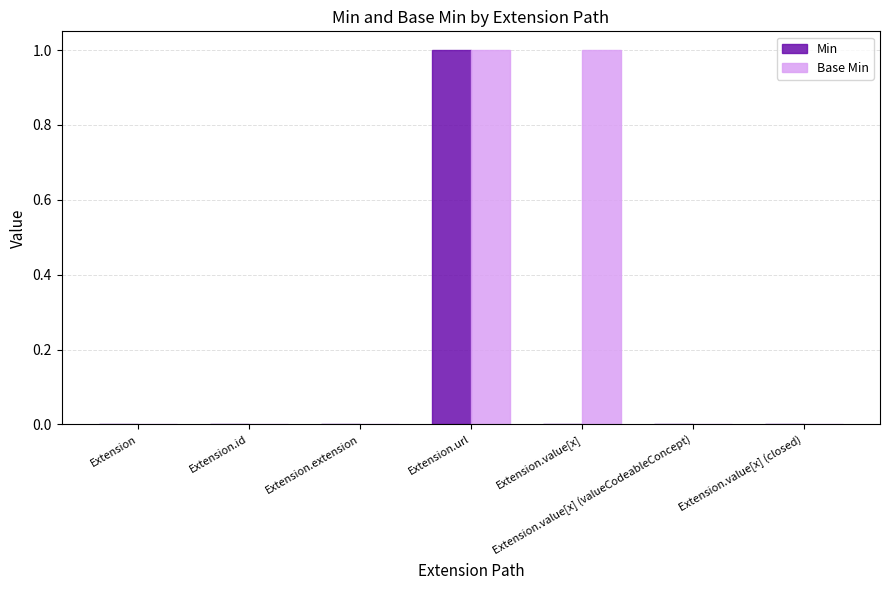

What are all the series names shown in the legend?

Min, Base Min